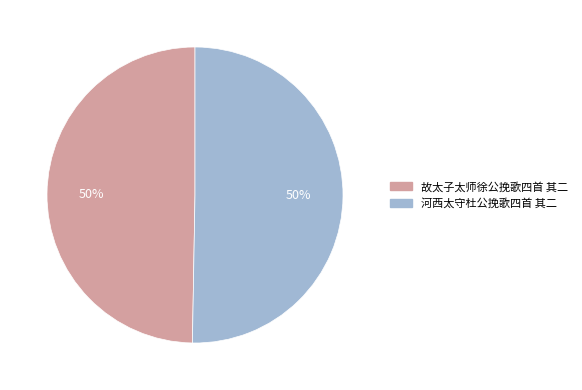

How many segments does this pie chart have?

2